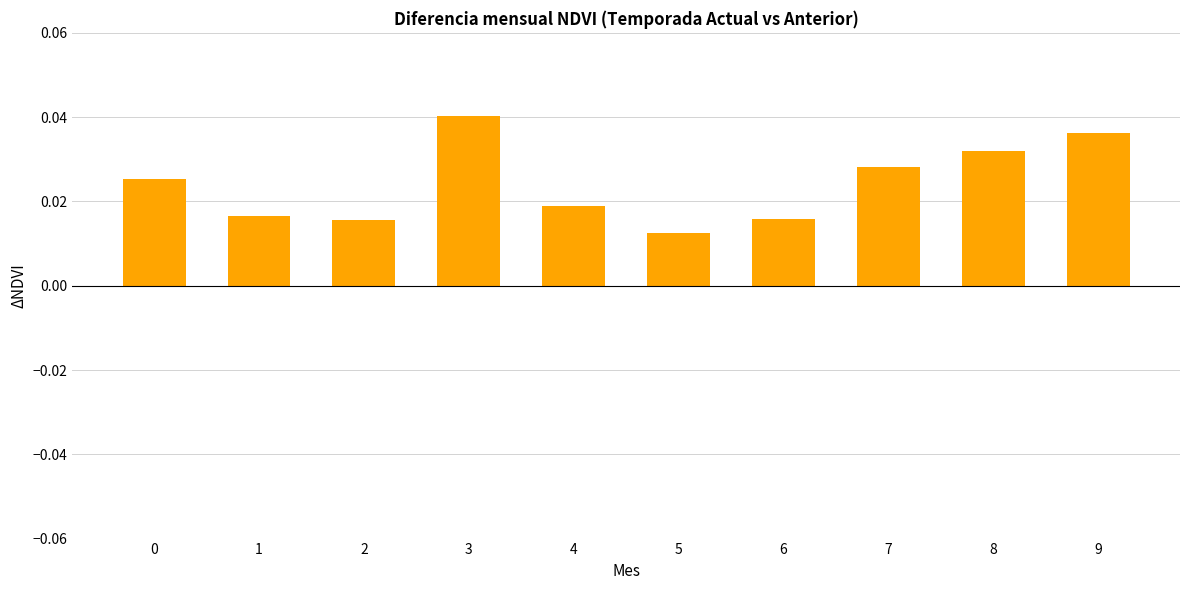

How many bars are there in total?

10